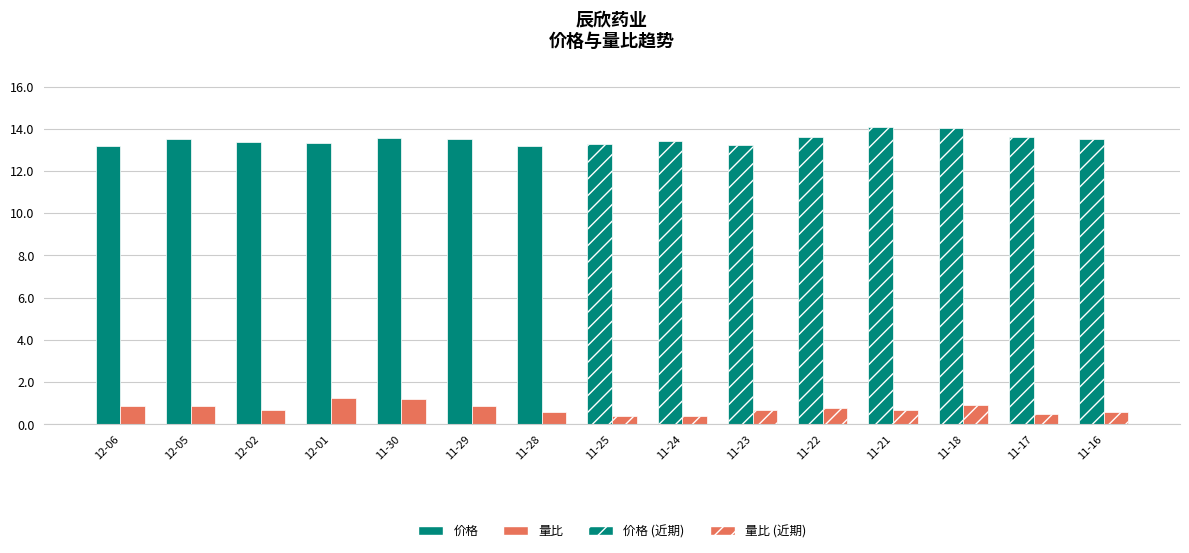

What value does the 价格 series have at 2022-12-06?

13.2